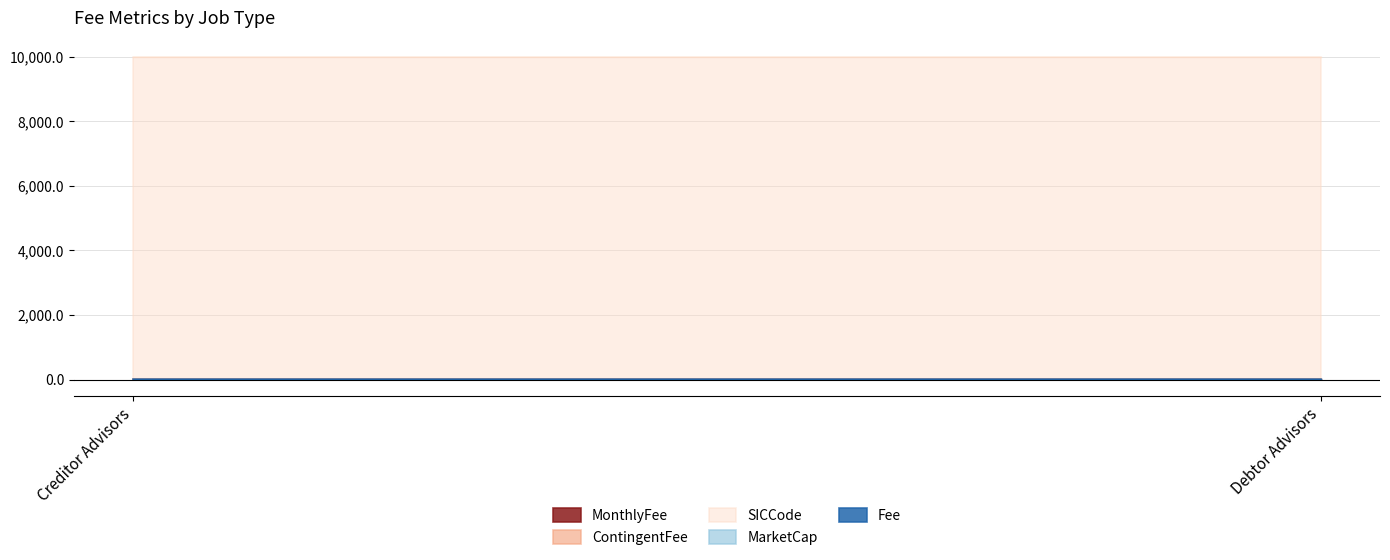

What is the label of the 1st point from the left?

Creditor Advisors